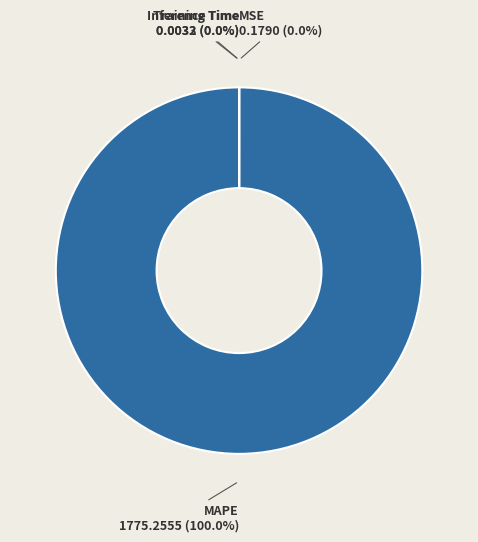

Which category has the biggest portion of the pie?

MAPE